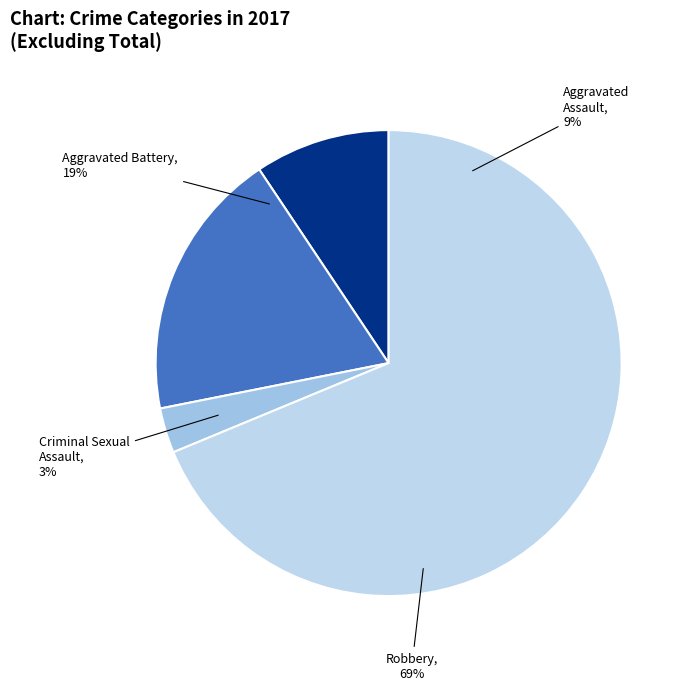

What is the majority slice?

Robbery